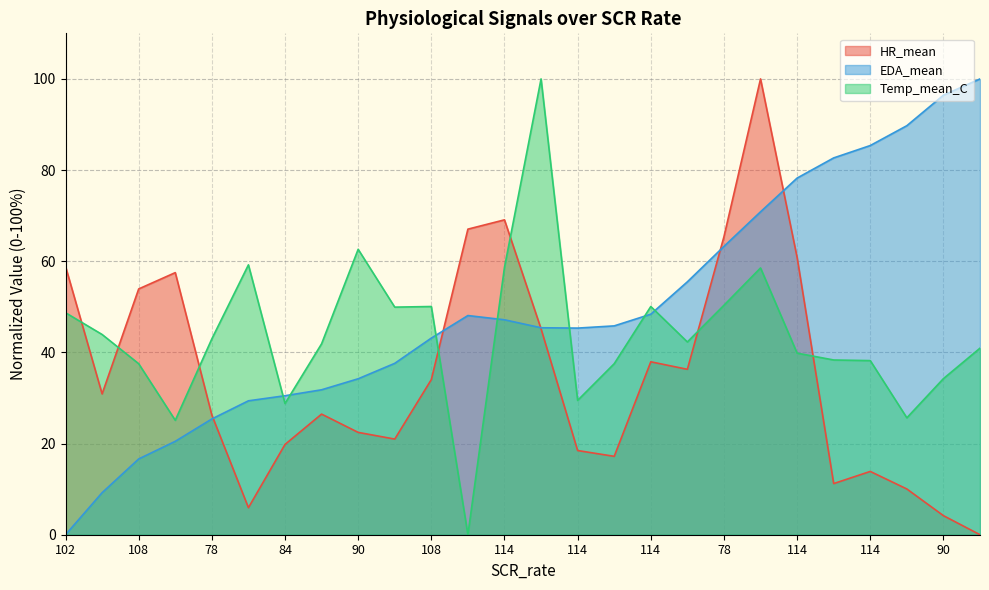

What value does the EDA_mean series have at 114?

9.2